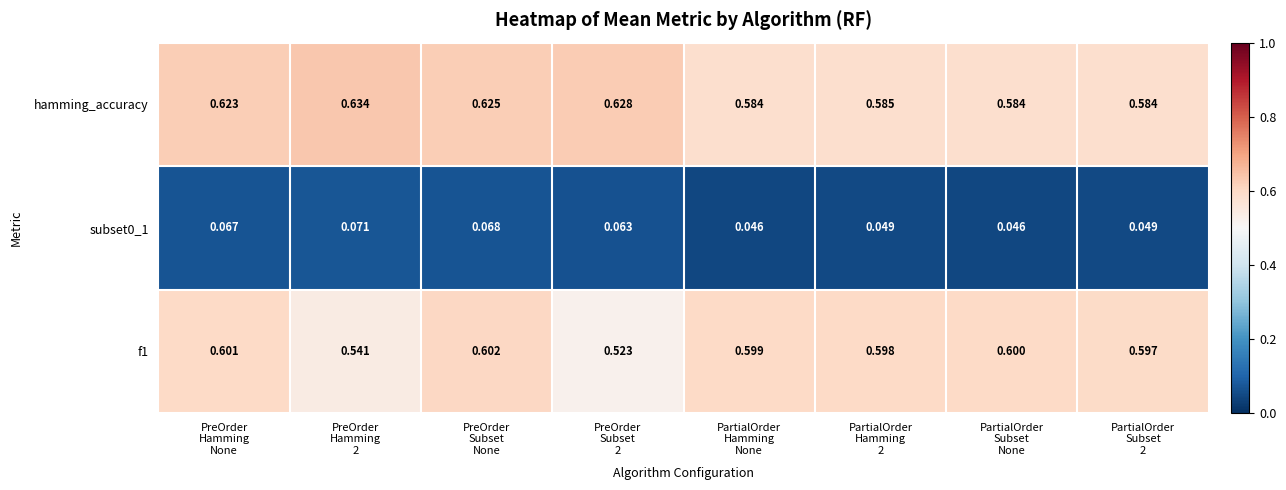

Rank the series by their maximum value, from lowest to highest.

subset0_1, f1, hamming_accuracy